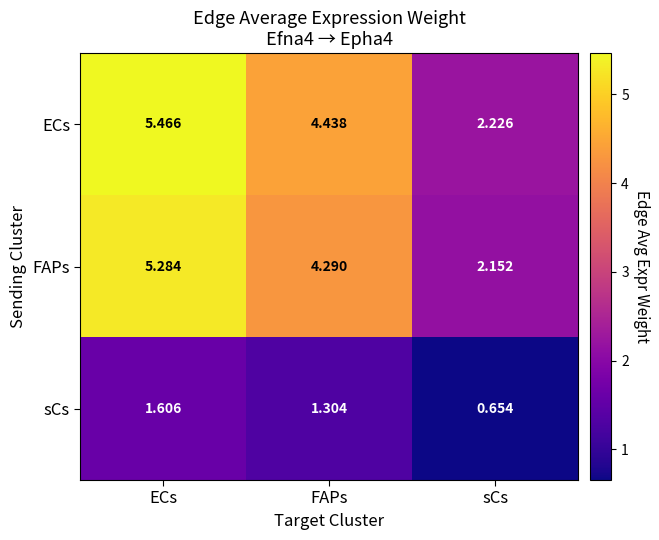

Which label corresponds to the smallest value in the chart?

sCs